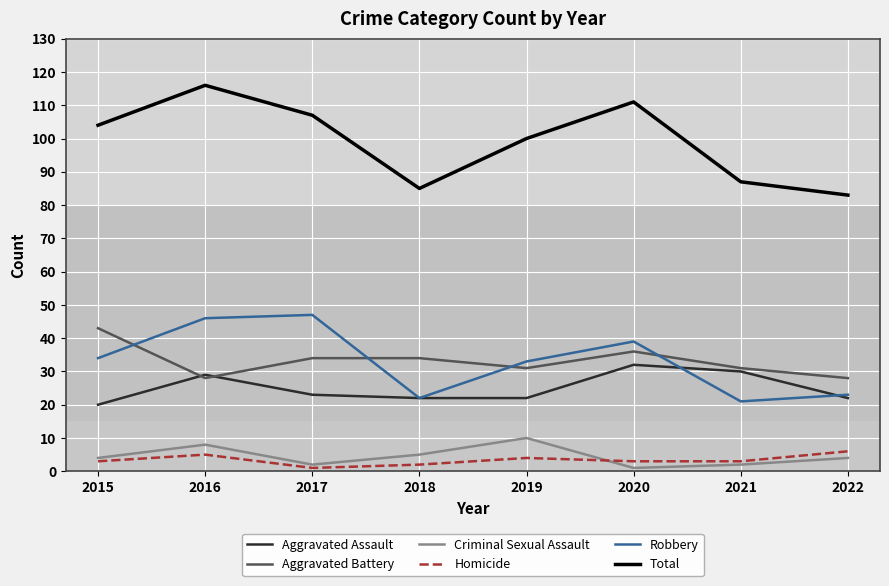

Reading left to right, transcribe all the data shown in this chart.

Aggravated Assault: 2015=20	2016=29	2017=23	2018=22	2019=22	2020=32	2021=30	2022=22
Aggravated Battery: 2015=43	2016=28	2017=34	2018=34	2019=31	2020=36	2021=31	2022=28
Criminal Sexual Assault: 2015=4	2016=8	2017=2	2018=5	2019=10	2020=1	2021=2	2022=4
Homicide: 2015=3	2016=5	2017=1	2018=2	2019=4	2020=3	2021=3	2022=6
Robbery: 2015=34	2016=46	2017=47	2018=22	2019=33	2020=39	2021=21	2022=23
Total: 2015=104	2016=116	2017=107	2018=85	2019=100	2020=111	2021=87	2022=83